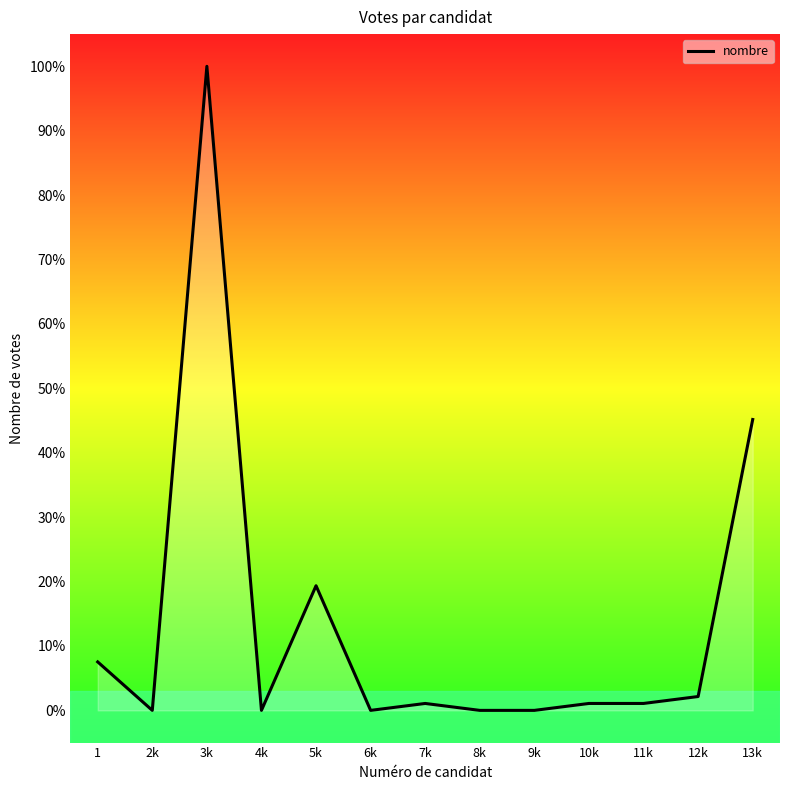

Between 8k and 3k, which is larger?

3k